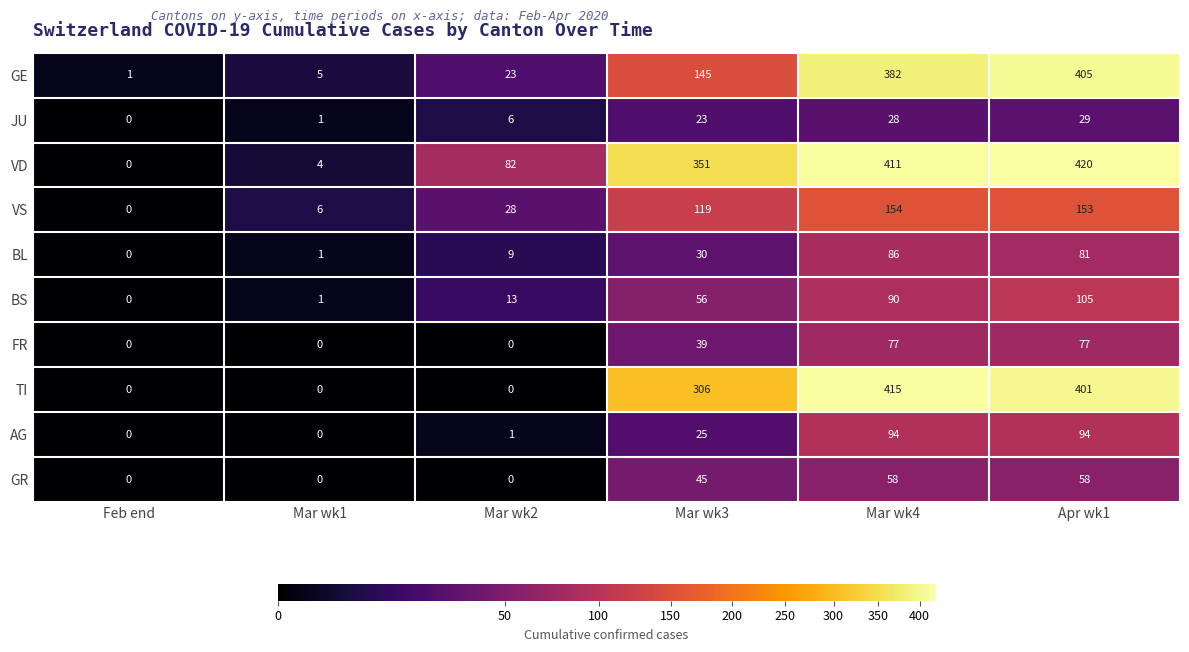

Between Mar wk2 and Mar wk3, which series saw the biggest shift?

TI